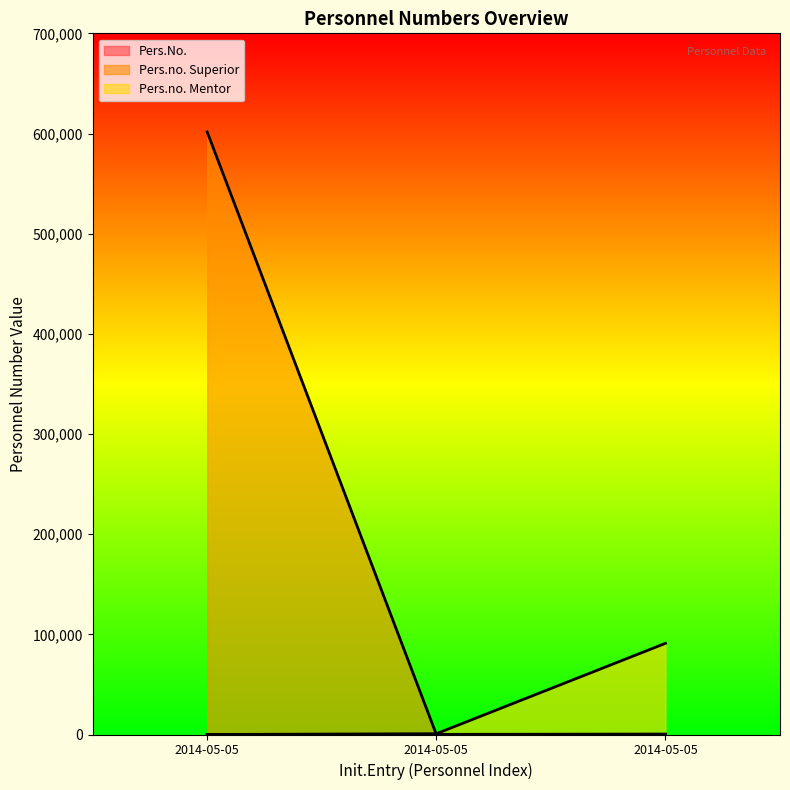

Which has a higher value, 2014-05-05 or 2014-05-05?

2014-05-05